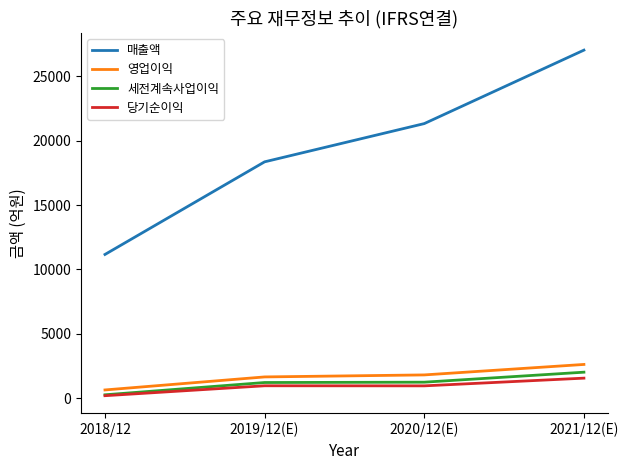

Rank the series by their maximum value, from highest to lowest.

매출액, 영업이익, 세전계속사업이익, 당기순이익